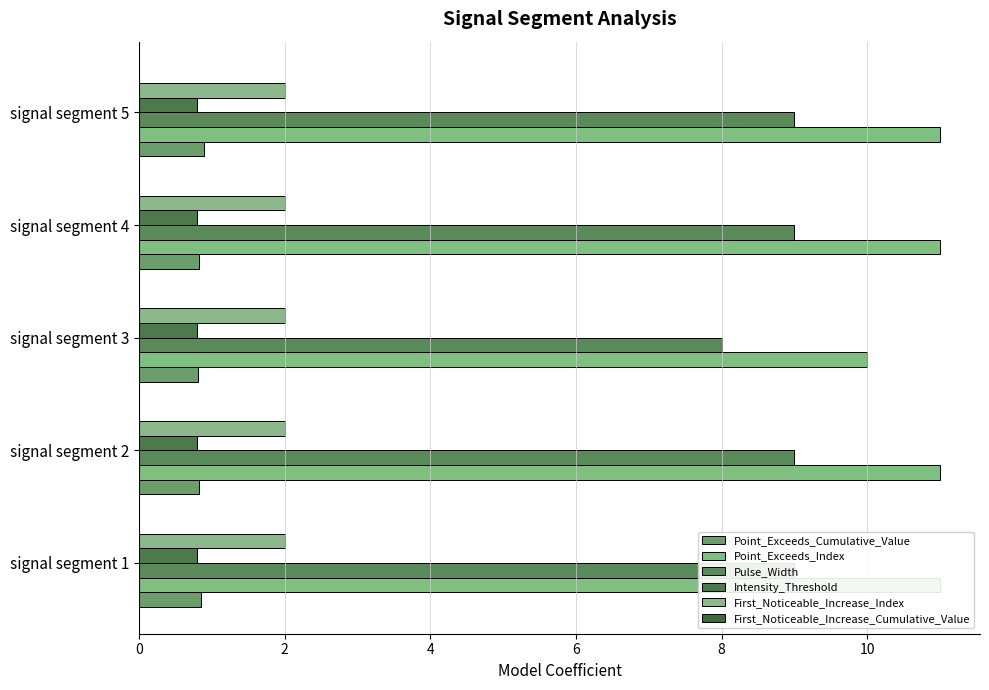

How many bars are there in total?

30